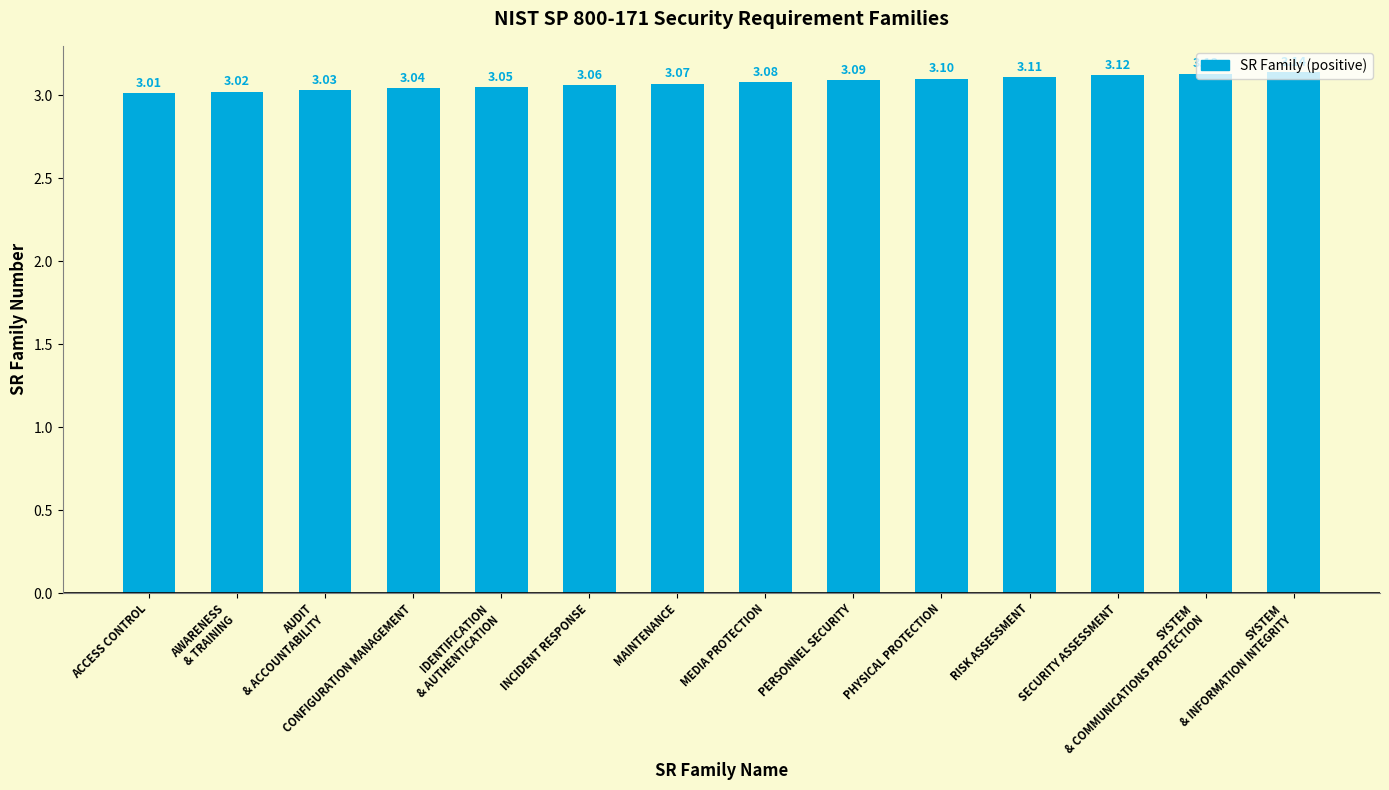

Which label corresponds to the largest value in the chart?

SYSTEM
& INFORMATION INTEGRITY